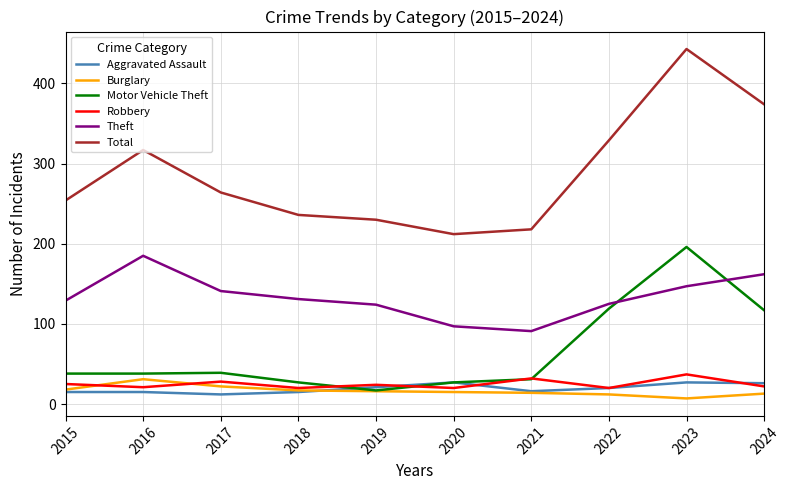

Which series has the largest total across all categories?

Total